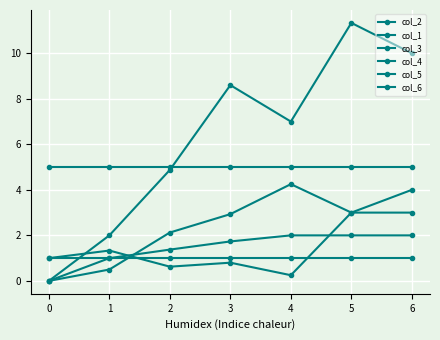

At 2, list the series in order from largest to smallest.

col_6, col_2, col_3, col_1, col_5, col_4